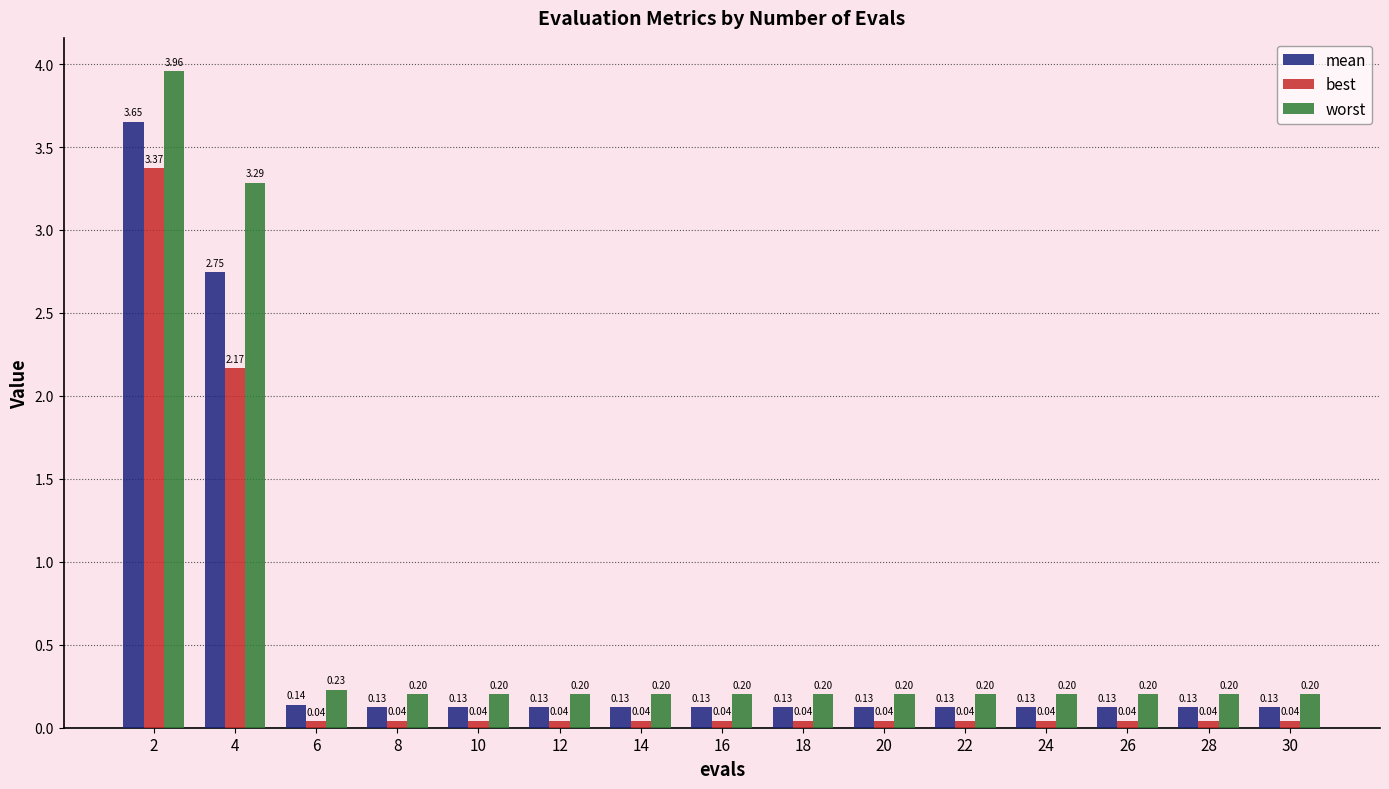

Is the value of best at 6 greater than the value of worst at 16?

No